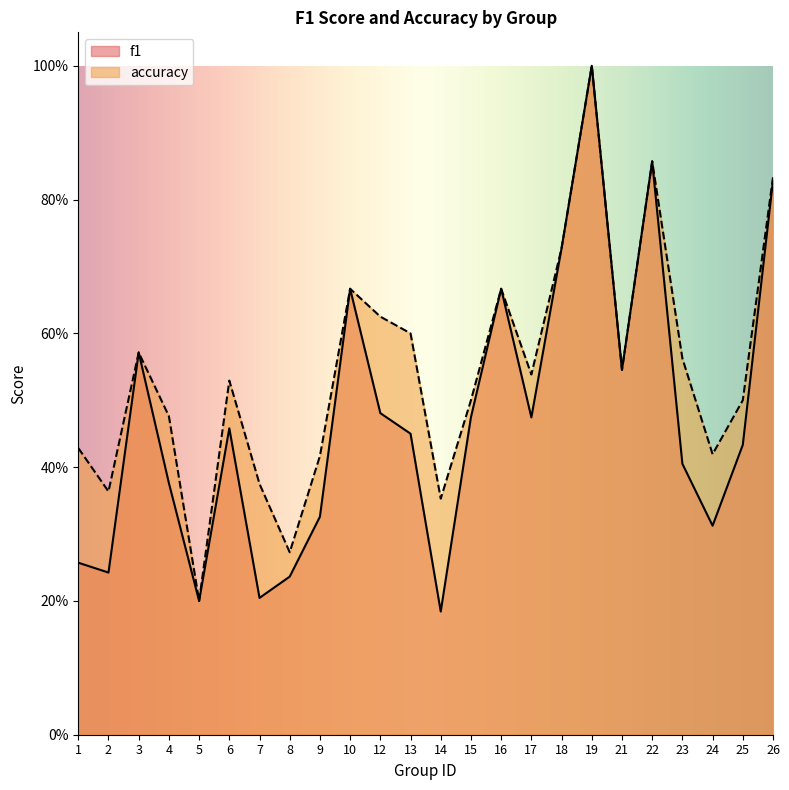

Reading right to left, extract all data points from this chart.

f1: 26=0.8	25=0.4	24=0.3	23=0.4	22=0.9	21=0.5	19=1.0	18=0.7	17=0.5	16=0.7	15=0.5	14=0.2	13=0.5	12=0.5	10=0.7	9=0.3	8=0.2	7=0.2	6=0.5	5=0.2	4=0.4	3=0.6	2=0.2	1=0.3
accuracy: 26=0.8	25=0.5	24=0.4	23=0.6	22=0.9	21=0.5	19=1.0	18=0.7	17=0.5	16=0.7	15=0.5	14=0.4	13=0.6	12=0.6	10=0.7	9=0.4	8=0.3	7=0.4	6=0.5	5=0.2	4=0.5	3=0.6	2=0.4	1=0.4